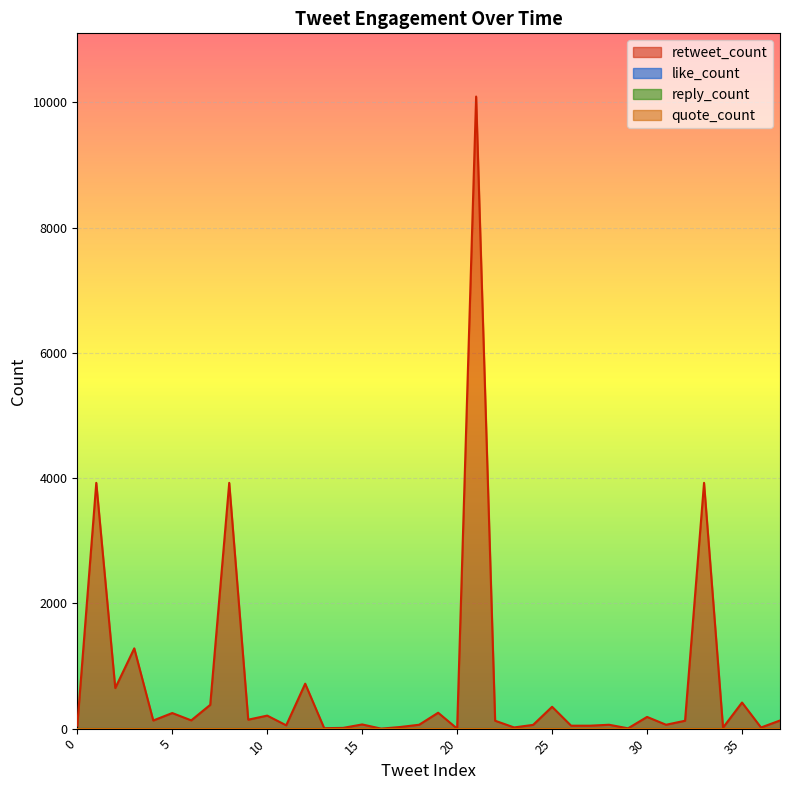

Which series has the largest total across all categories?

retweet_count